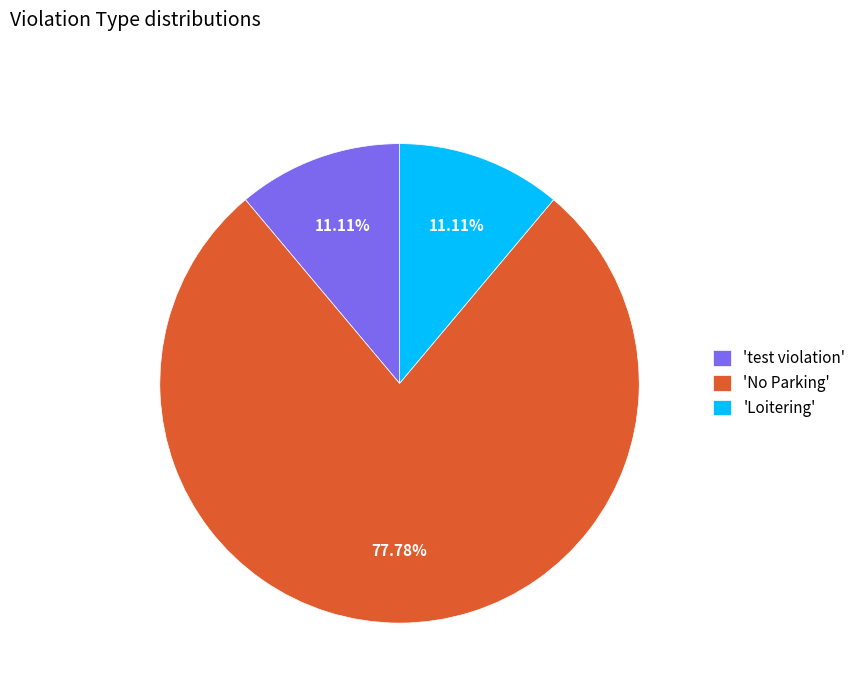

To the nearest percent, what is the average slice percentage?

33%